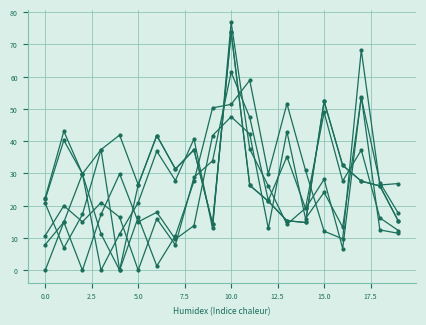

How many data points does each series have?

20